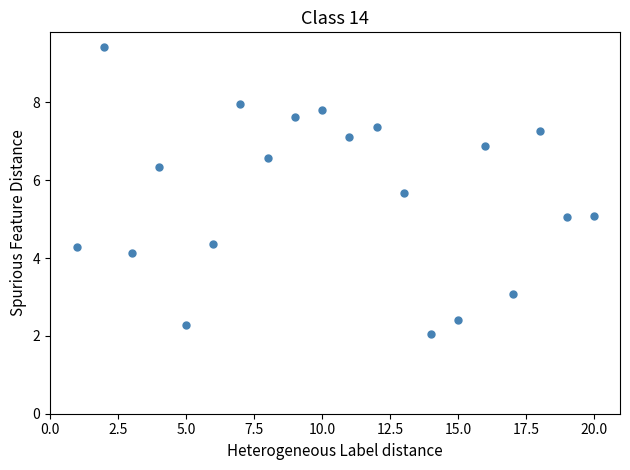

What is the range of Y values (max minus min)?

7.4